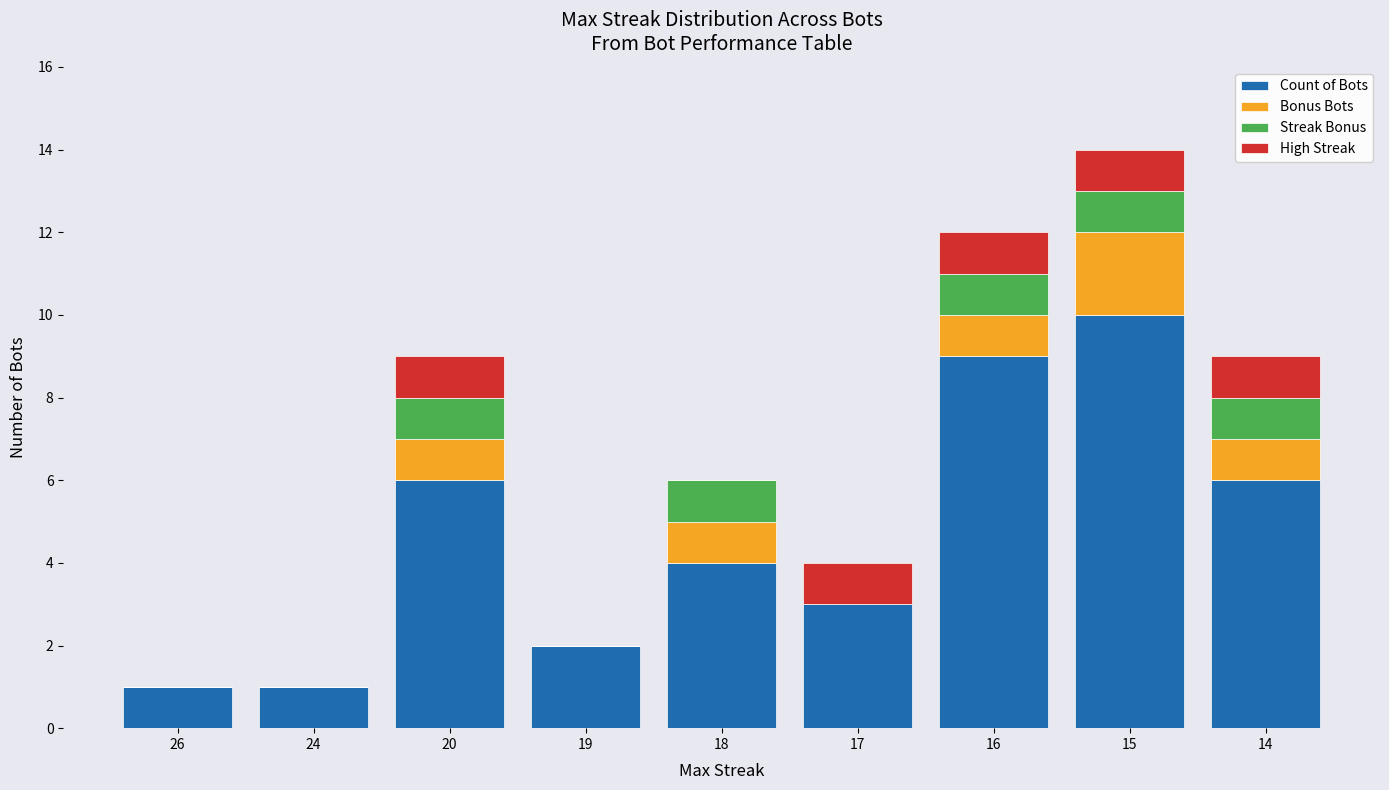

What is the maximum value for Count of Bots?

10